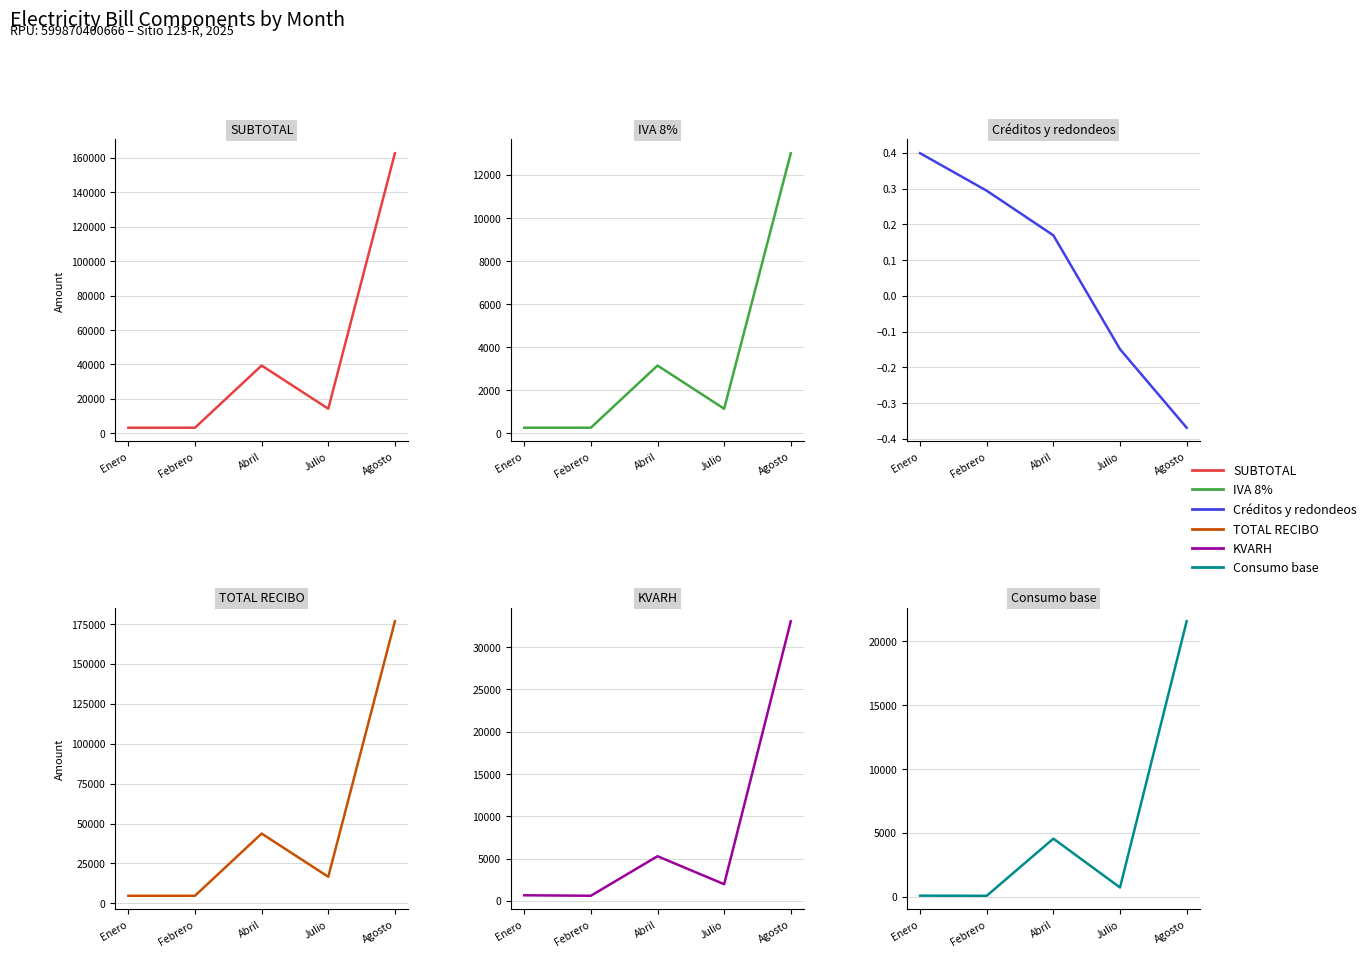

At which category is the sum across all series the highest?

Agosto